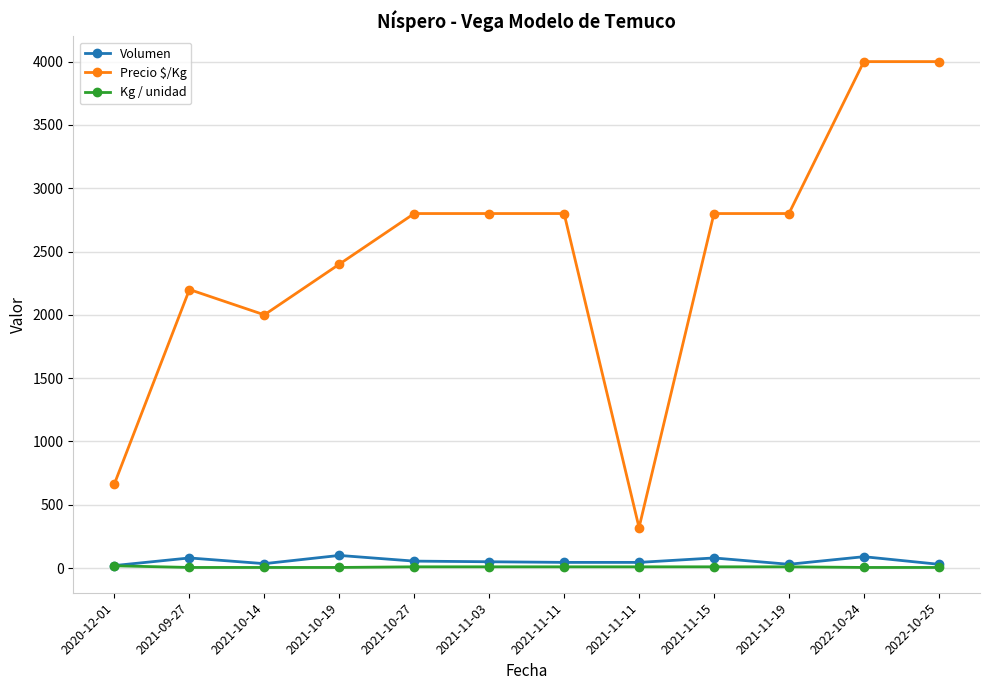

How many data points does each series have?

12